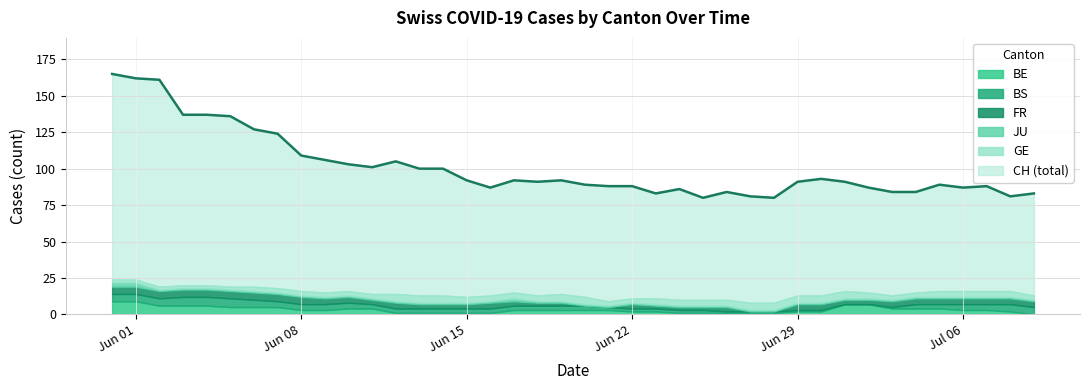

What is the spread (max minus min) of values at 27?

81